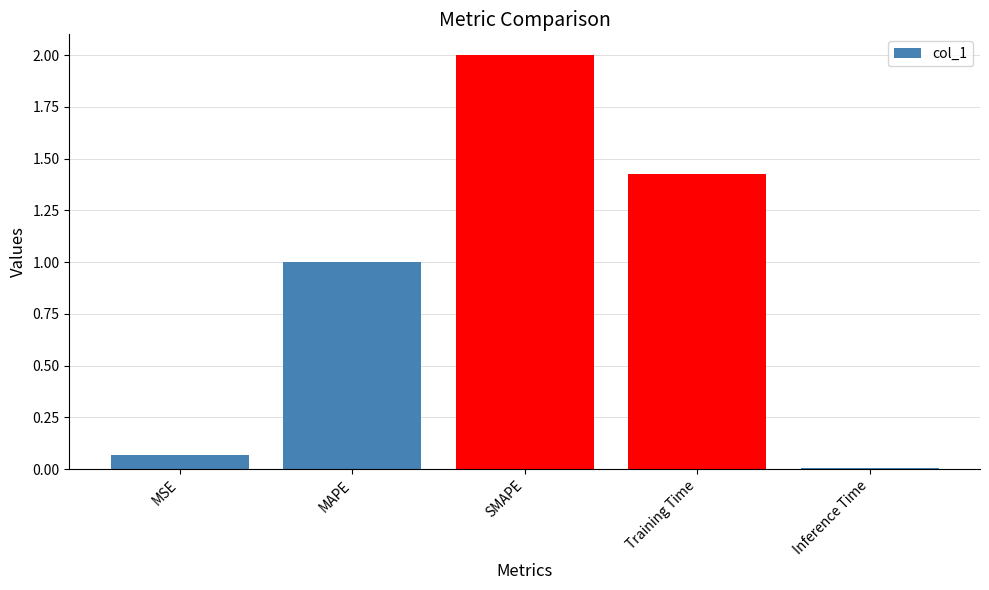

How many data points are less than 1?

2